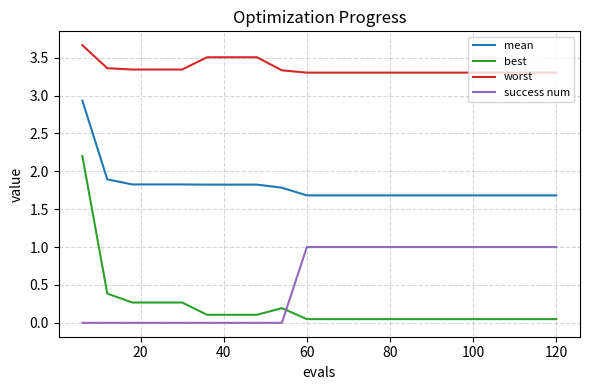

Does the chart have visible grid lines?

Yes